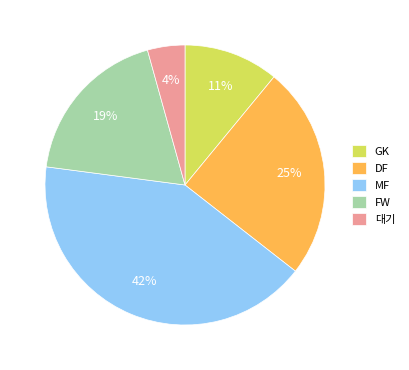

Combined, do DF and MF account for over 50%?

Yes